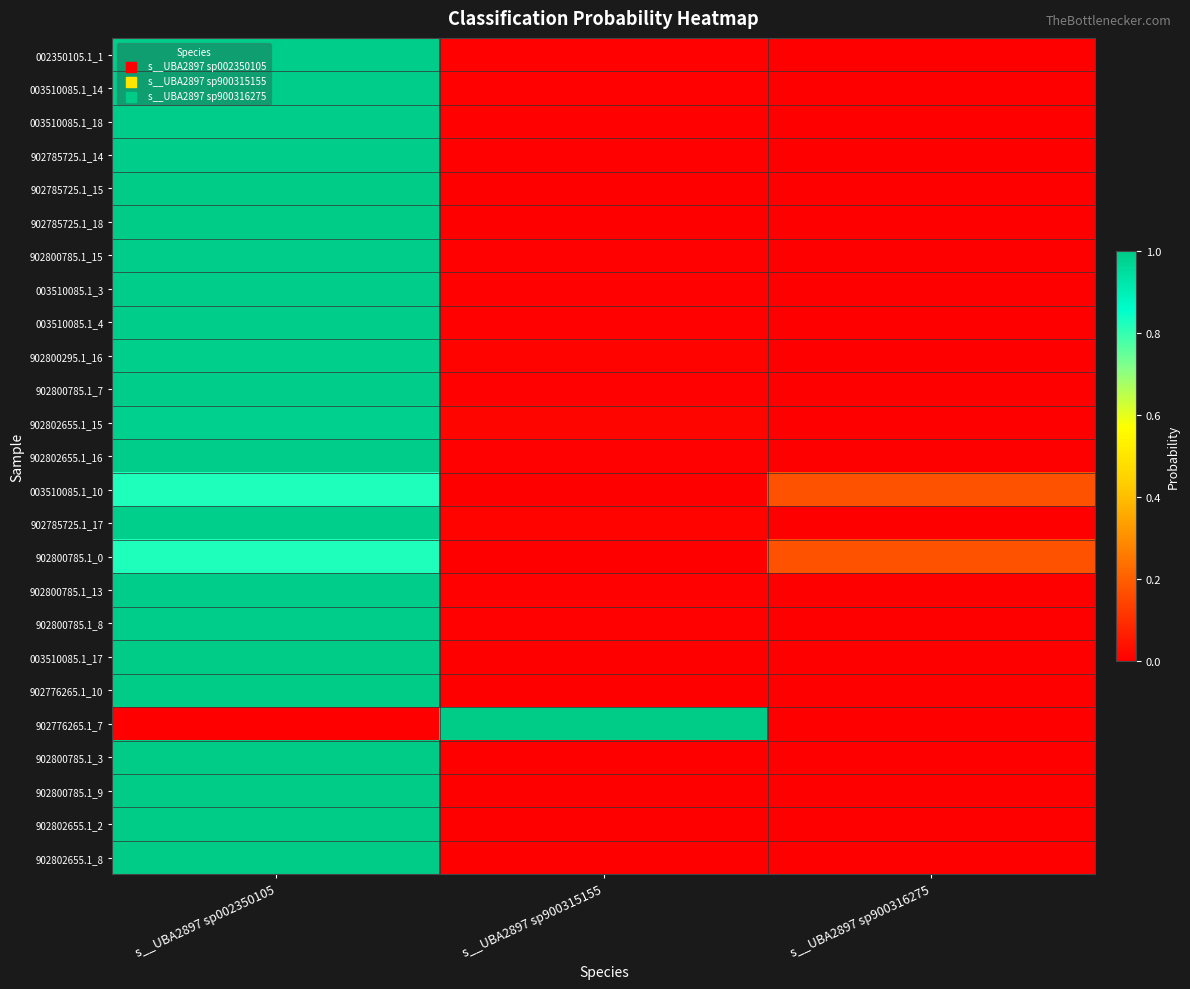

Rank the series by their maximum value, from highest to lowest.

003510085.1_17, 902776265.1_10, 902776265.1_7, 902800785.1_3, 902800785.1_9, 902802655.1_2, 902802655.1_8, 902785725.1_18, 902785725.1_15, 902802655.1_16, 003510085.1_14, 003510085.1_18, 902785725.1_14, 003510085.1_4, 902800785.1_15, 902800785.1_13, 002350105.1_1, 902800785.1_8, 003510085.1_3, 902800785.1_7, 902785725.1_17, 902800295.1_16, 902802655.1_15, 902800785.1_0, 003510085.1_10